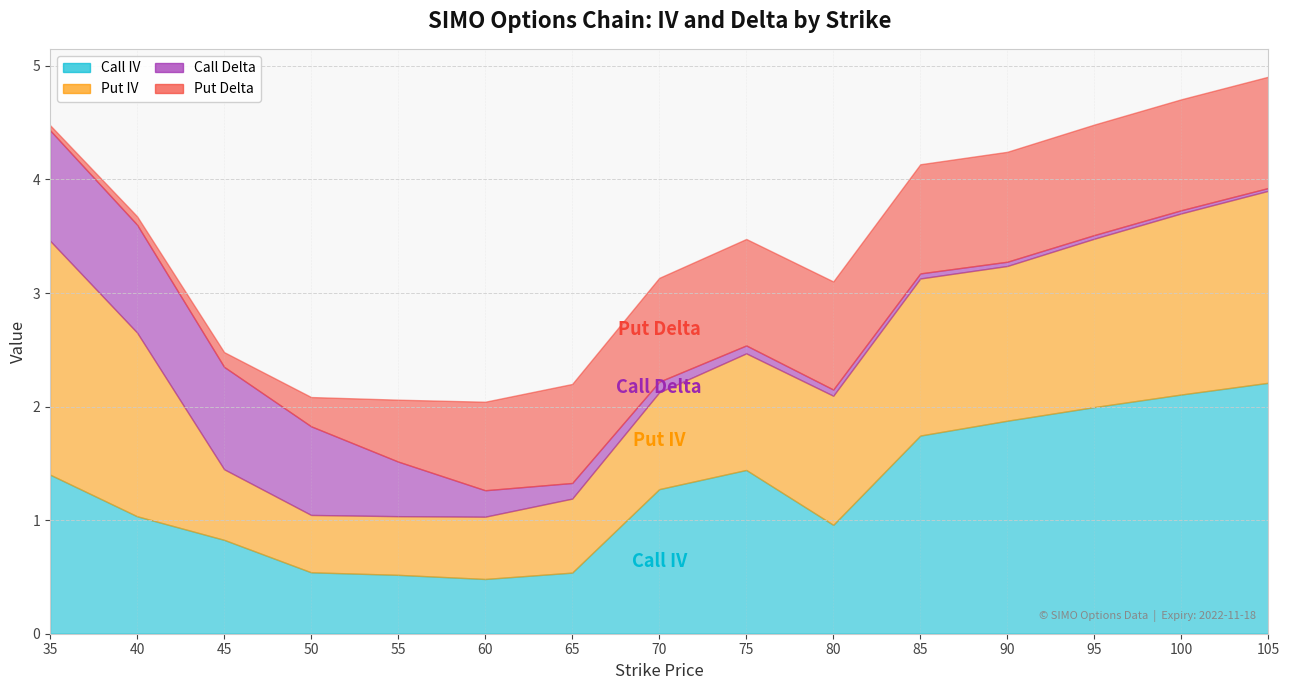

True or false: Put Delta and Call Delta cross at least once.

True